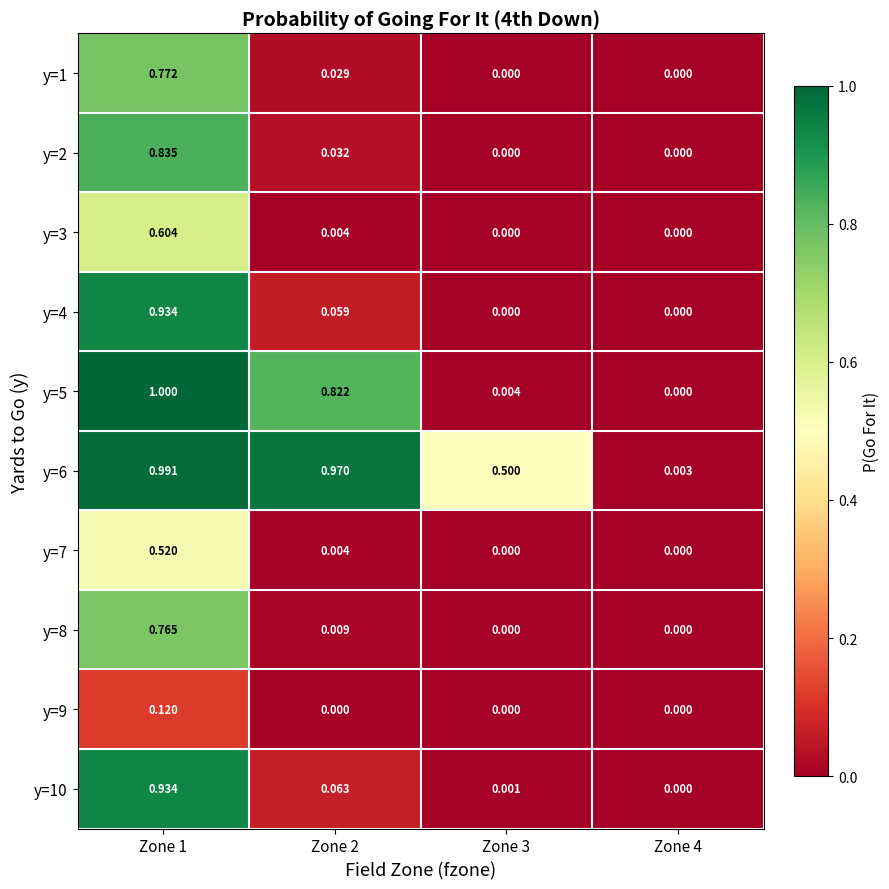

What is the difference between the highest and lowest values at Zone 2?

1.0